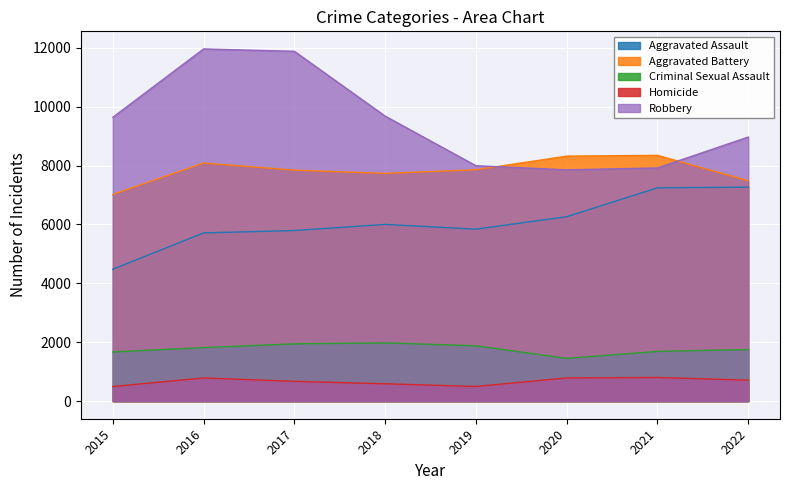

What is the value of the Aggravated Assault point at the 6th from the left?

6263